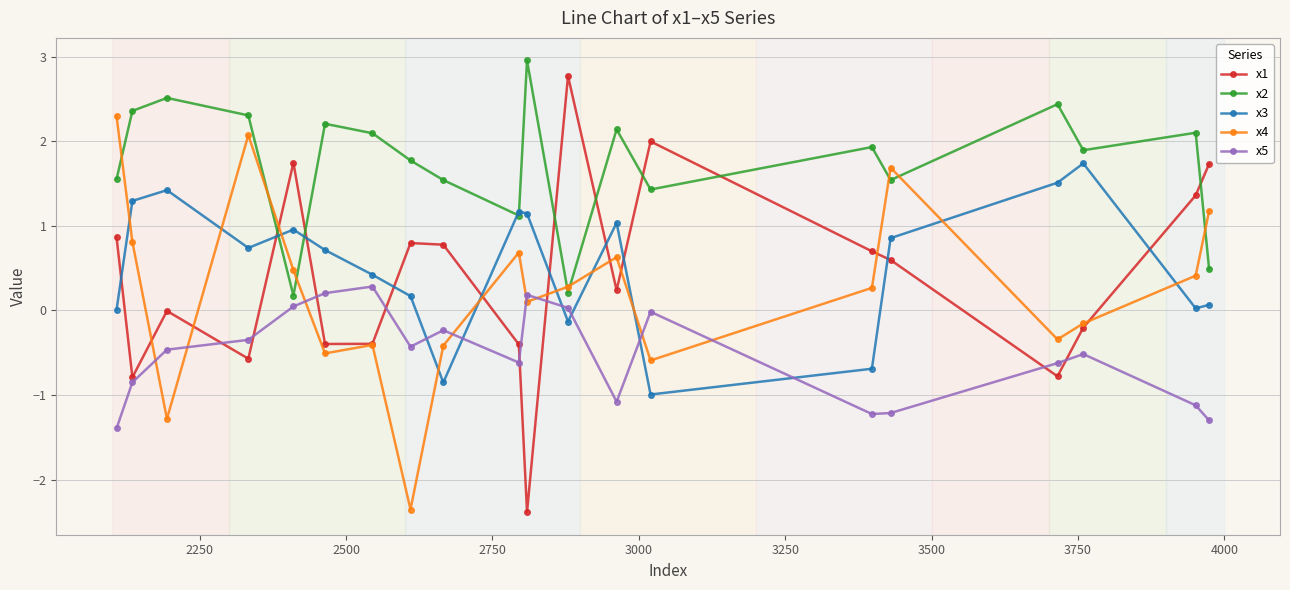

What is the smallest value displayed?

-2.4